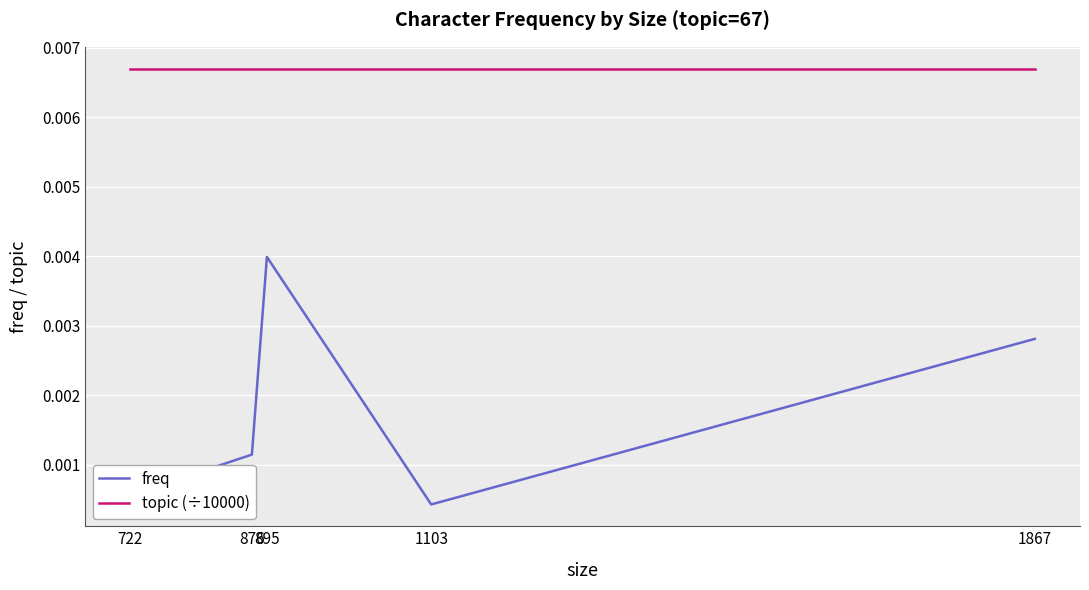

Which category has the lowest value in the freq series?

1103